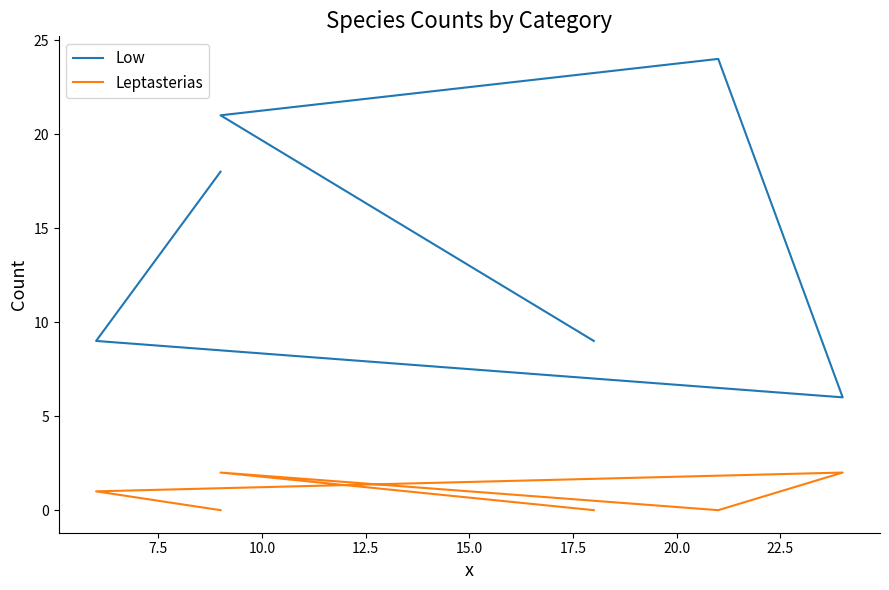

True or false: Low and Leptasterias cross at least once.

False